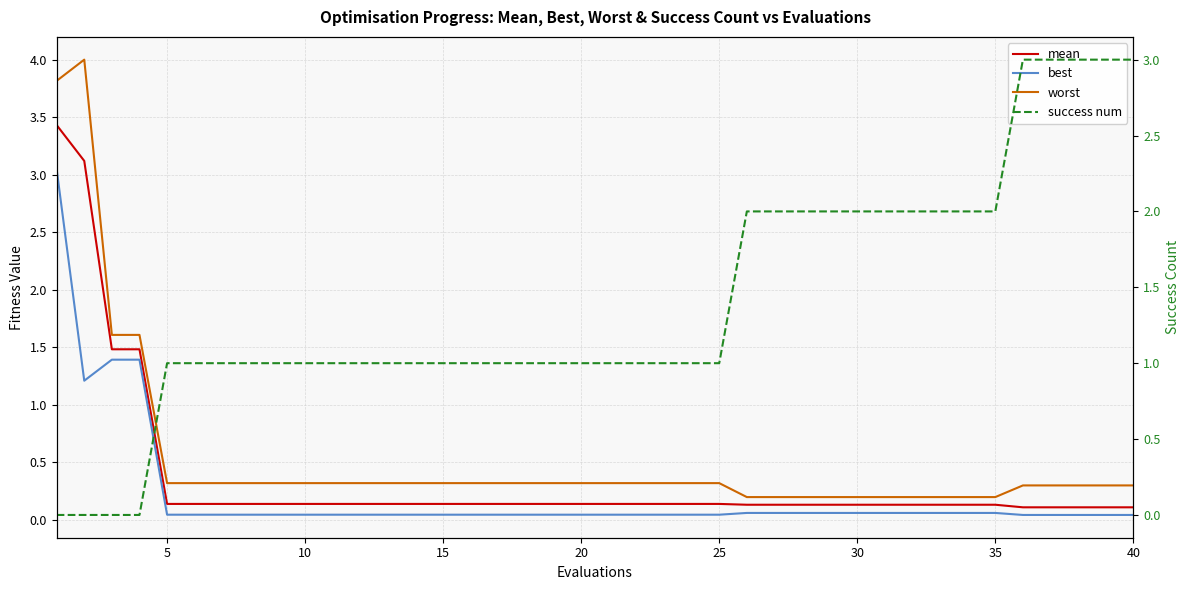

The mean series shows 0.1 at 15. True or false?

True